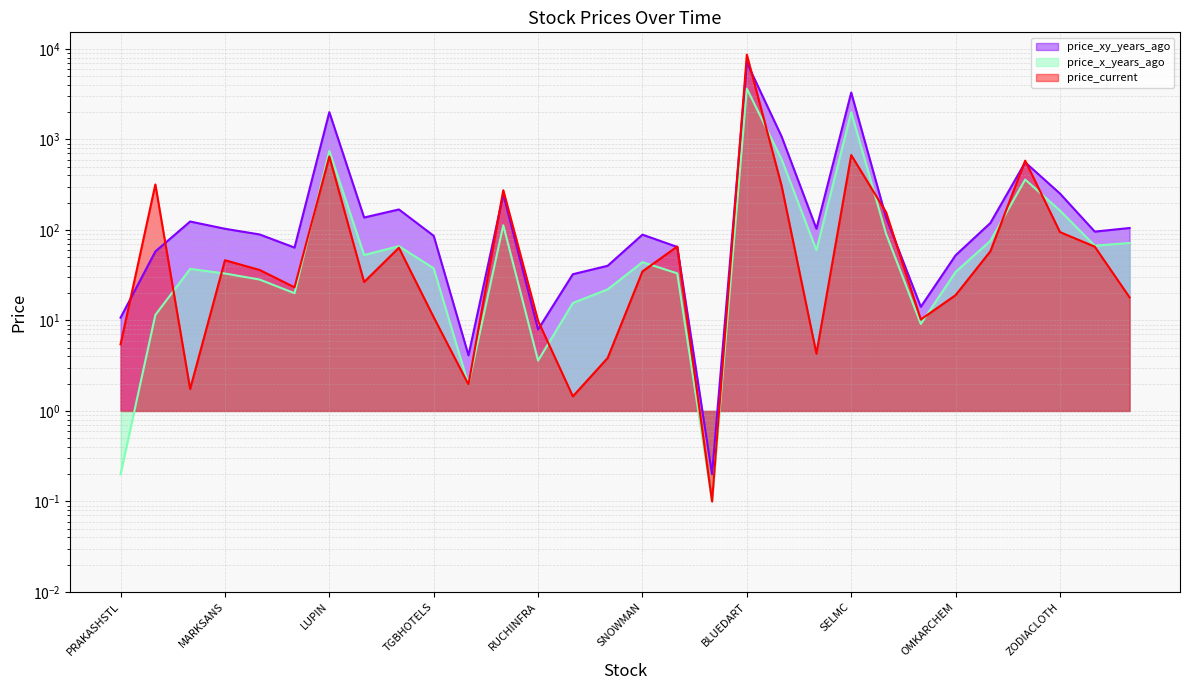

At how many categories does at least one series exceed 1506?

3